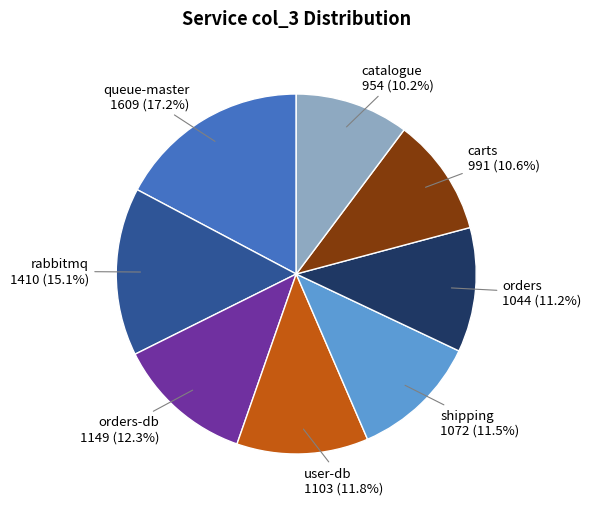

Is there a majority slice in this chart?

No